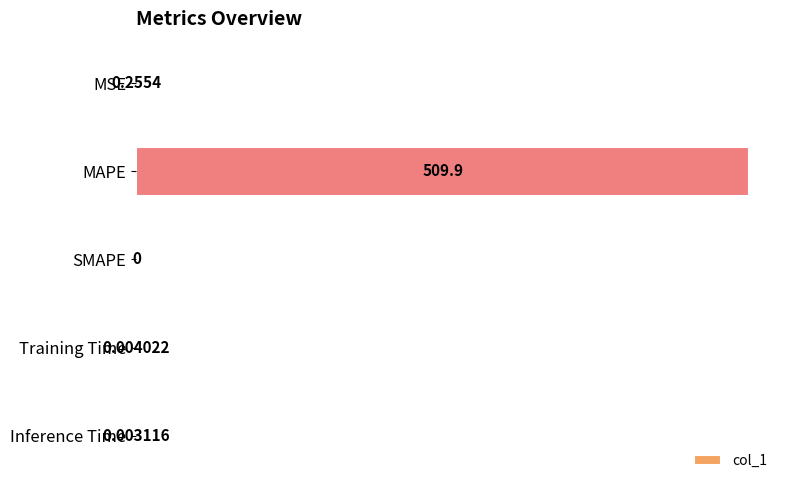

How many values are above zero?

4